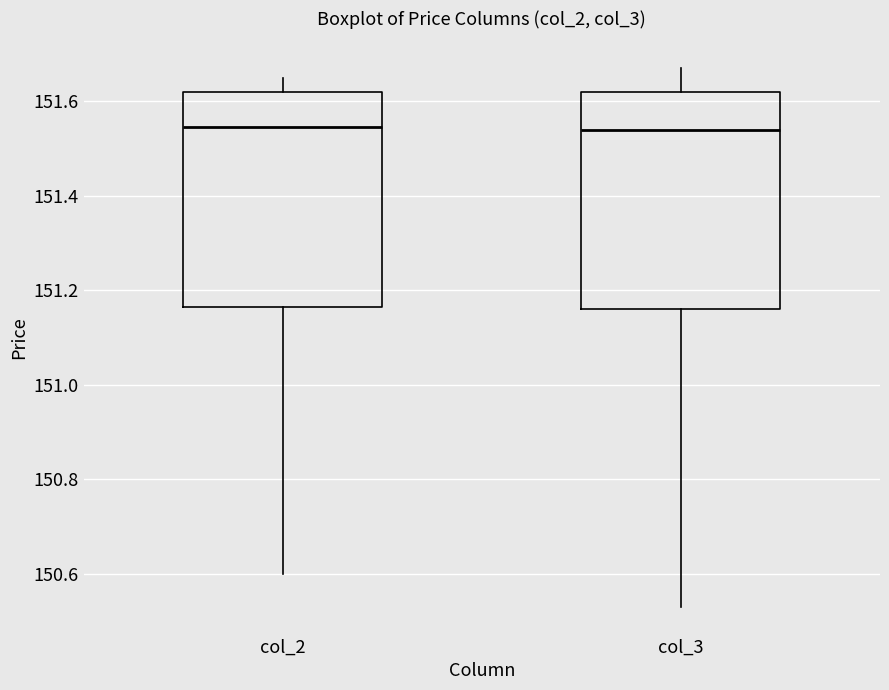

Where is the upper edge of the box for col_3 on the y-axis? The values are not printed on the chart, so give them approximately, as read against the axis.

151.62